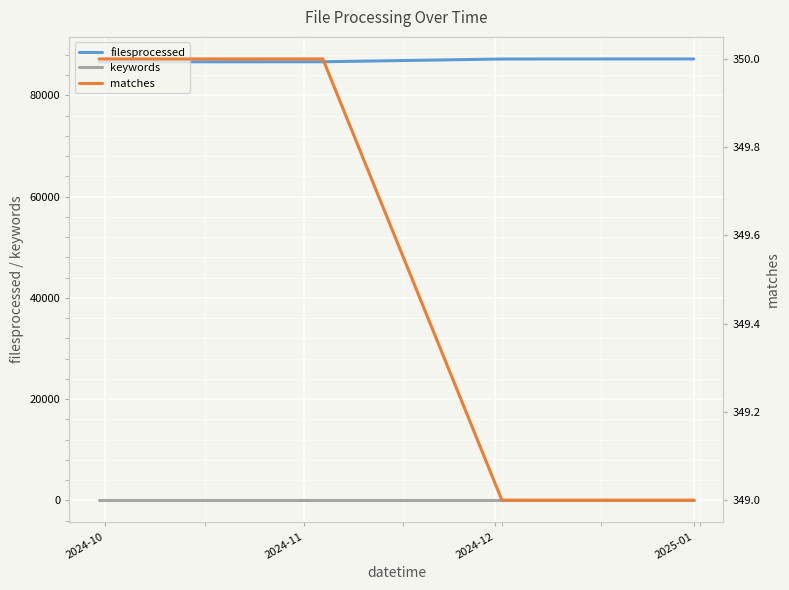

What is the average value of the matches series?

350